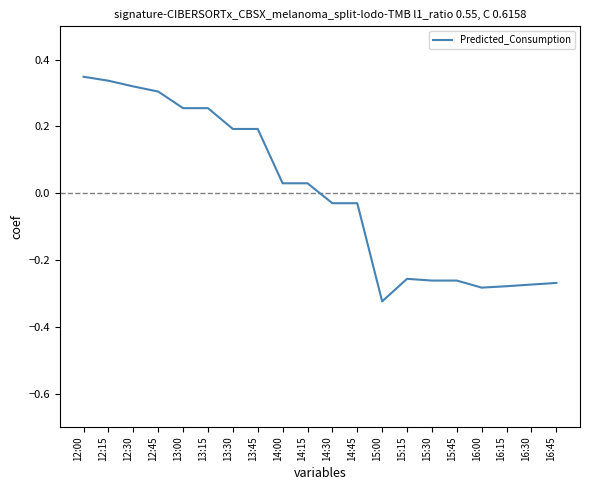

At which label does the data first exceed 0?

12:00